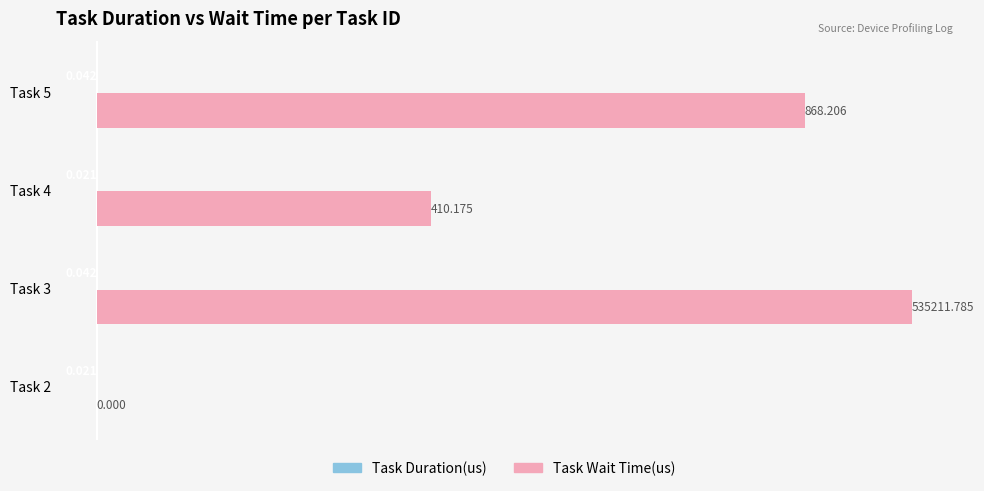

How many data points does each series have?

4